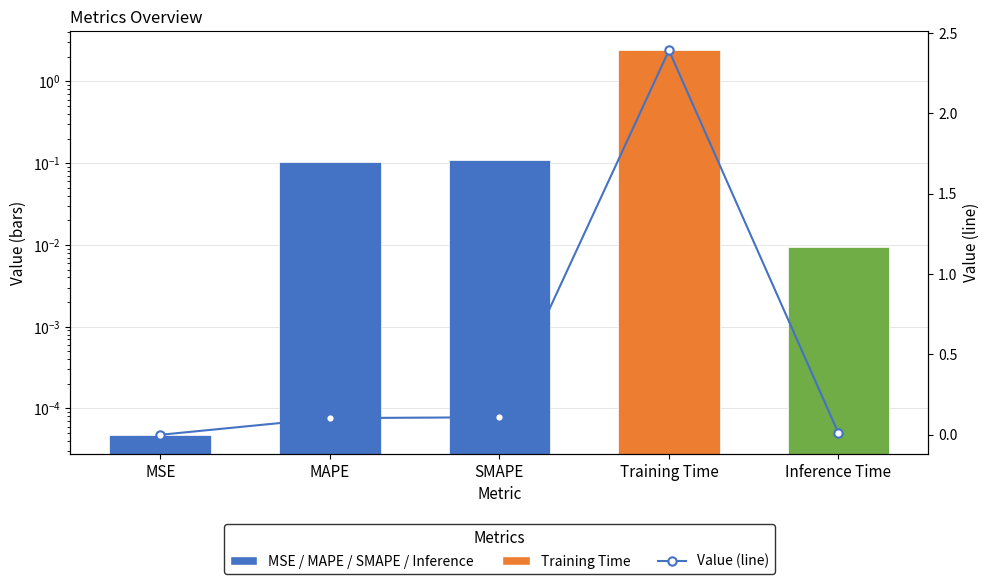

Reading left to right, what are all the values shown in this chart?

col_1: 0.0	0.1	0.1	2.4	0.0
Value (line): 0.0	0.1	0.1	2.4	0.0